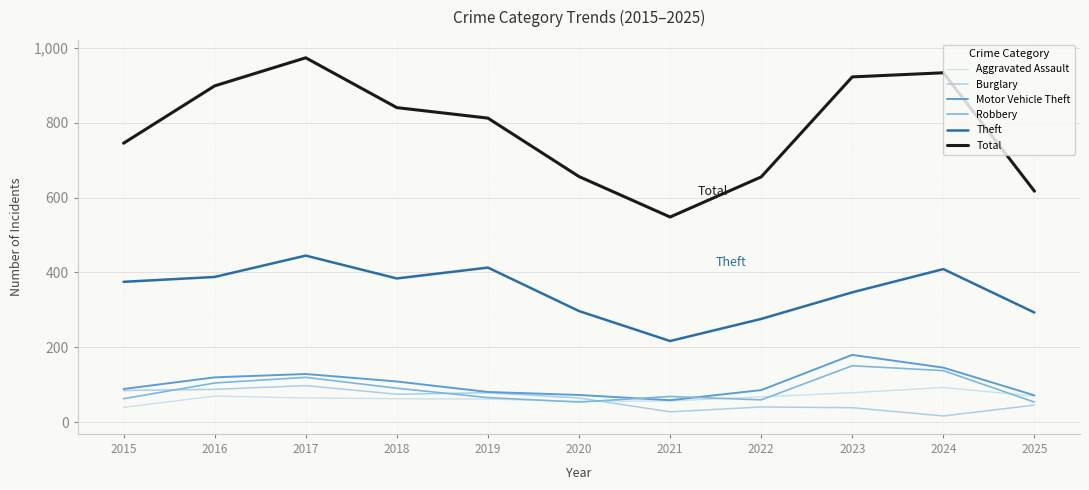

What is the difference between the maximum and minimum values in the Motor Vehicle Theft series?

121